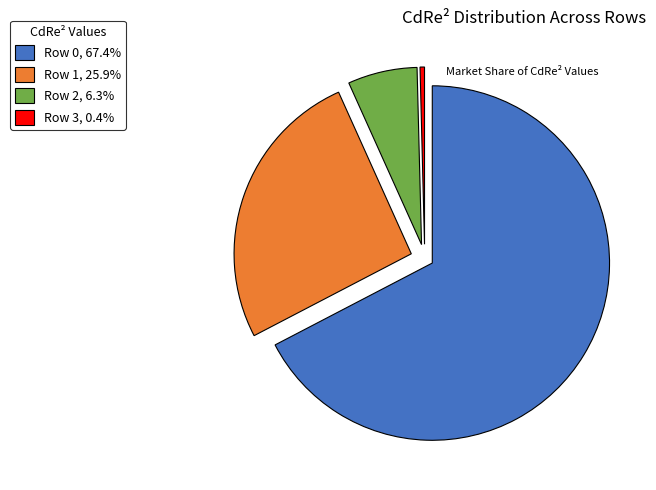

Is there a majority slice in this chart?

Yes